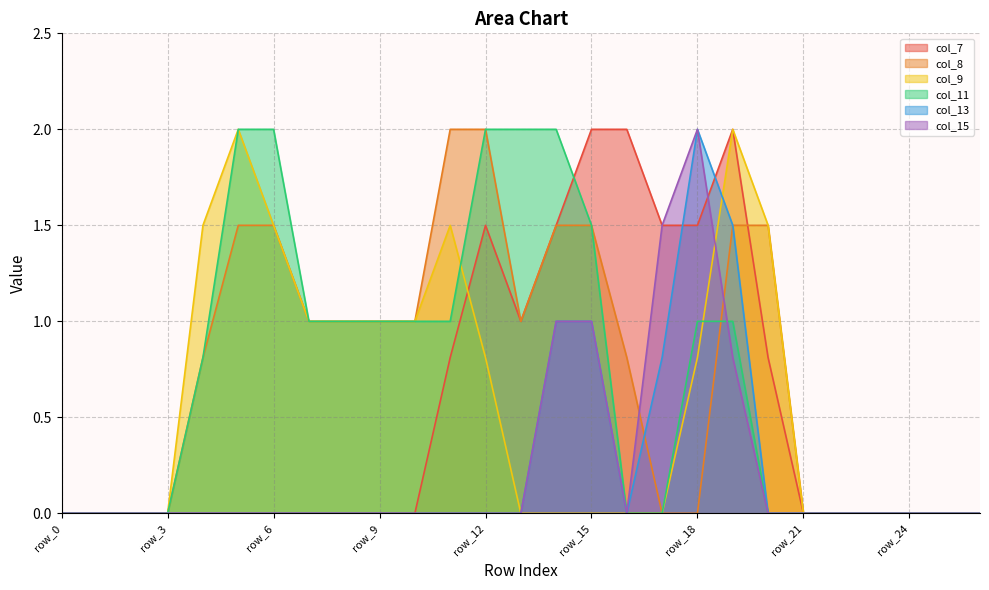

Reading right to left, transcribe all the data shown in this chart.

col_7: row_26=0.0	row_25=0.0	row_24=0.0	row_23=0.0	row_22=0.0	row_21=0.0	row_20=0.8	row_19=2.0	row_18=1.5	row_17=1.5	row_16=2.0	row_15=2.0	row_14=1.5	row_13=1.0	row_12=1.5	row_11=0.8	row_10=0.0	row_9=0.0	row_8=0.0	row_7=0.0	row_6=0.0	row_5=0.0	row_4=0.0	row_3=0.0	row_2=0.0	row_1=0.0	row_0=0.0
col_8: row_26=0.0	row_25=0.0	row_24=0.0	row_23=0.0	row_22=0.0	row_21=0.0	row_20=1.5	row_19=1.5	row_18=0.0	row_17=0.0	row_16=0.8	row_15=1.5	row_14=1.5	row_13=1.0	row_12=2.0	row_11=2.0	row_10=1.0	row_9=1.0	row_8=1.0	row_7=1.0	row_6=1.5	row_5=1.5	row_4=0.8	row_3=0.0	row_2=0.0	row_1=0.0	row_0=0.0
col_9: row_26=0.0	row_25=0.0	row_24=0.0	row_23=0.0	row_22=0.0	row_21=0.0	row_20=1.5	row_19=2.0	row_18=0.8	row_17=0.0	row_16=0.0	row_15=0.0	row_14=0.0	row_13=0.0	row_12=0.8	row_11=1.5	row_10=1.0	row_9=1.0	row_8=1.0	row_7=1.0	row_6=1.5	row_5=2.0	row_4=1.5	row_3=0.0	row_2=0.0	row_1=0.0	row_0=0.0
col_11: row_26=0.0	row_25=0.0	row_24=0.0	row_23=0.0	row_22=0.0	row_21=0.0	row_20=0.0	row_19=1.0	row_18=1.0	row_17=0.0	row_16=0.0	row_15=1.5	row_14=2.0	row_13=2.0	row_12=2.0	row_11=1.0	row_10=1.0	row_9=1.0	row_8=1.0	row_7=1.0	row_6=2.0	row_5=2.0	row_4=0.8	row_3=0.0	row_2=0.0	row_1=0.0	row_0=0.0
col_13: row_26=0.0	row_25=0.0	row_24=0.0	row_23=0.0	row_22=0.0	row_21=0.0	row_20=0.0	row_19=1.5	row_18=2.0	row_17=0.8	row_16=0.0	row_15=1.0	row_14=1.0	row_13=0.0	row_12=0.0	row_11=0.0	row_10=0.0	row_9=0.0	row_8=0.0	row_7=0.0	row_6=0.0	row_5=0.0	row_4=0.0	row_3=0.0	row_2=0.0	row_1=0.0	row_0=0.0
col_15: row_26=0.0	row_25=0.0	row_24=0.0	row_23=0.0	row_22=0.0	row_21=0.0	row_20=0.0	row_19=0.8	row_18=2.0	row_17=1.5	row_16=0.0	row_15=1.0	row_14=1.0	row_13=0.0	row_12=0.0	row_11=0.0	row_10=0.0	row_9=0.0	row_8=0.0	row_7=0.0	row_6=0.0	row_5=0.0	row_4=0.0	row_3=0.0	row_2=0.0	row_1=0.0	row_0=0.0